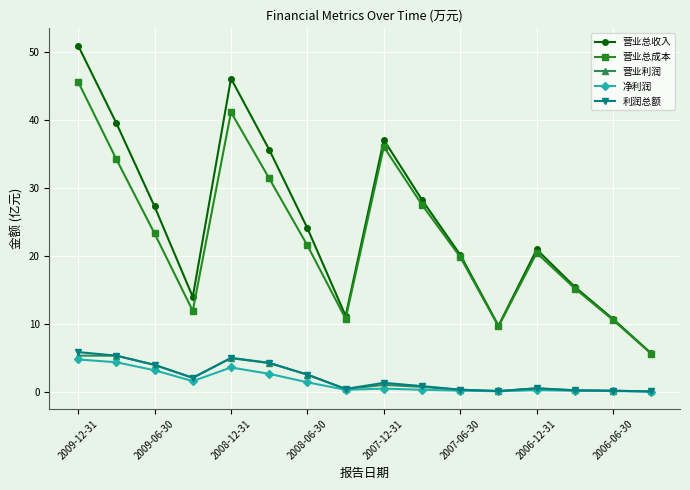

What is the maximum value for 营业总成本?

45.6